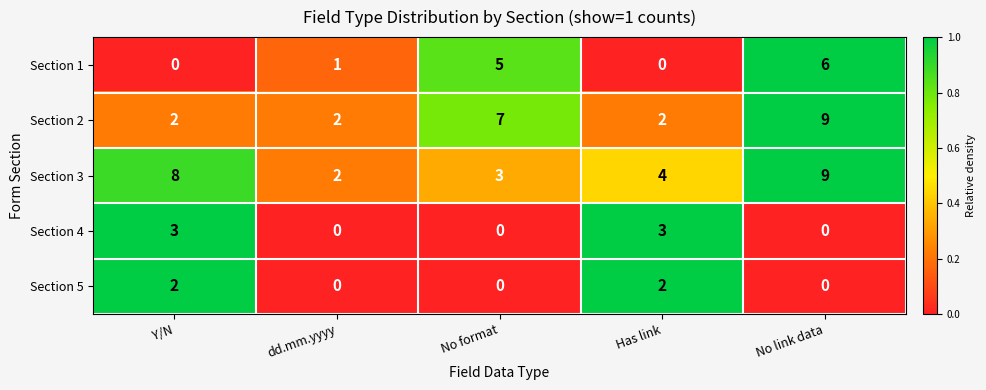

How many positive values does the Section 1 series have?

3